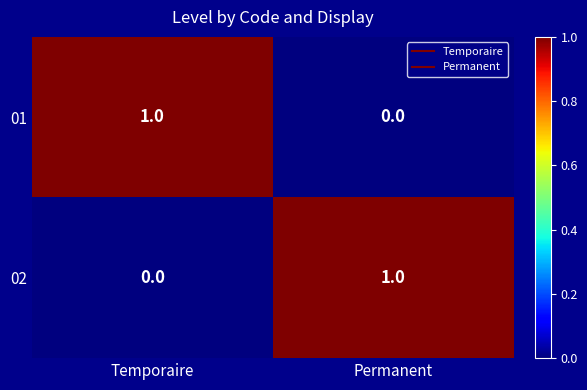

How many distinct data groups are displayed?

2